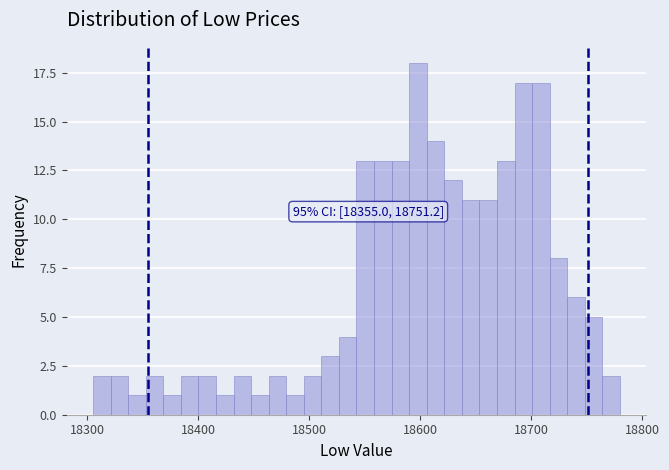

Read against the x-axis, roughly where is the centre of the tallest bar?

18600